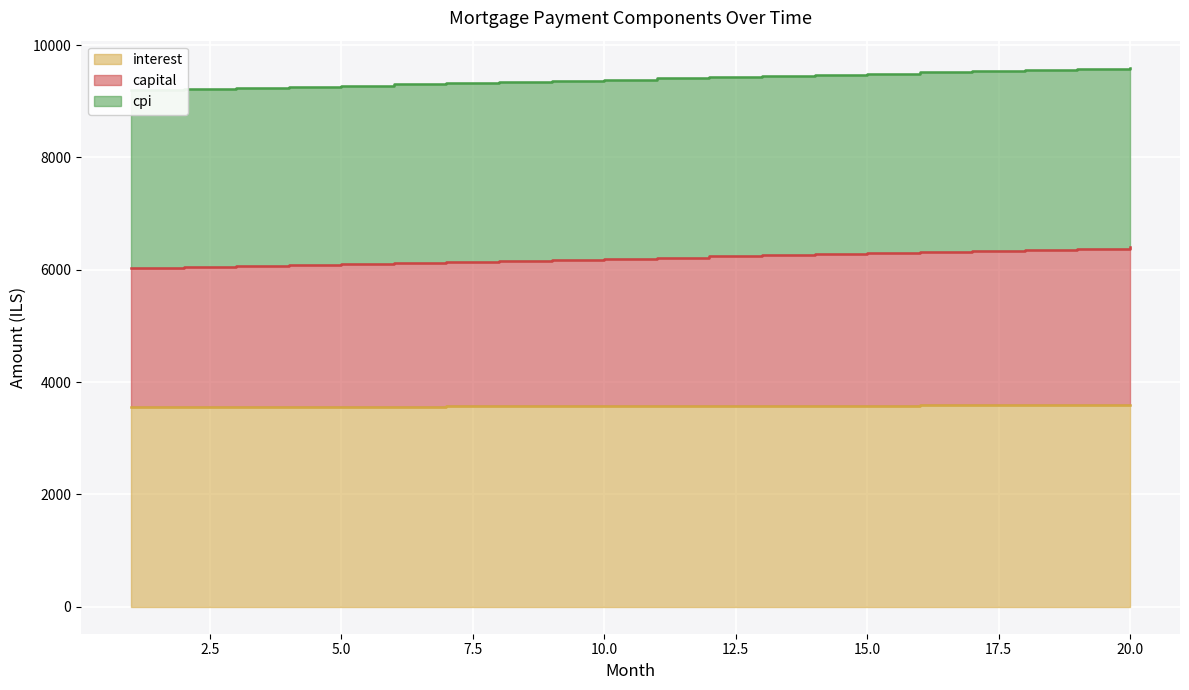

The value of interest at 13 is 5172.6. True or false?

False